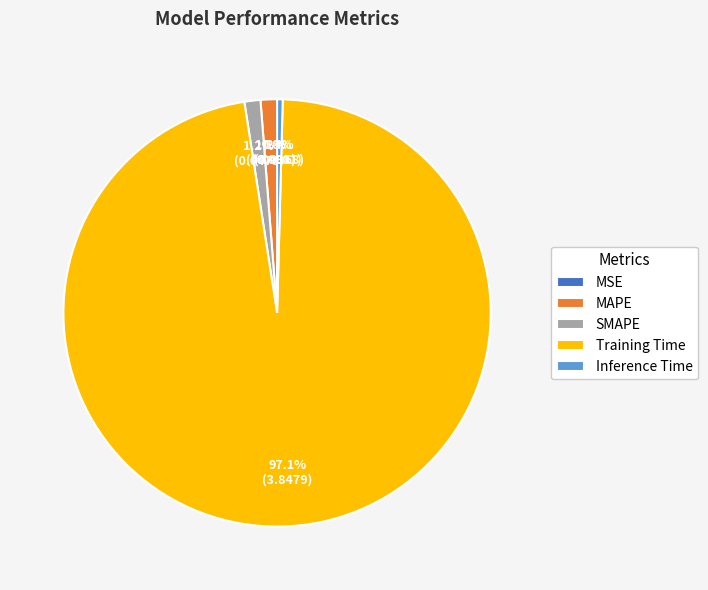

Between Inference Time and SMAPE, which is larger?

SMAPE